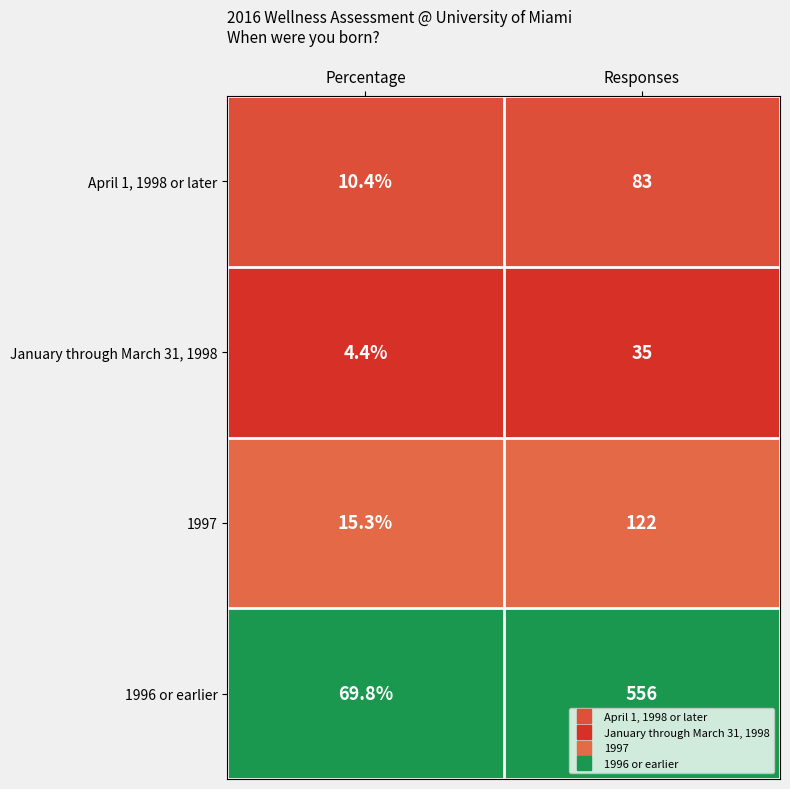

Which label corresponds to the smallest value in the chart?

Percentage